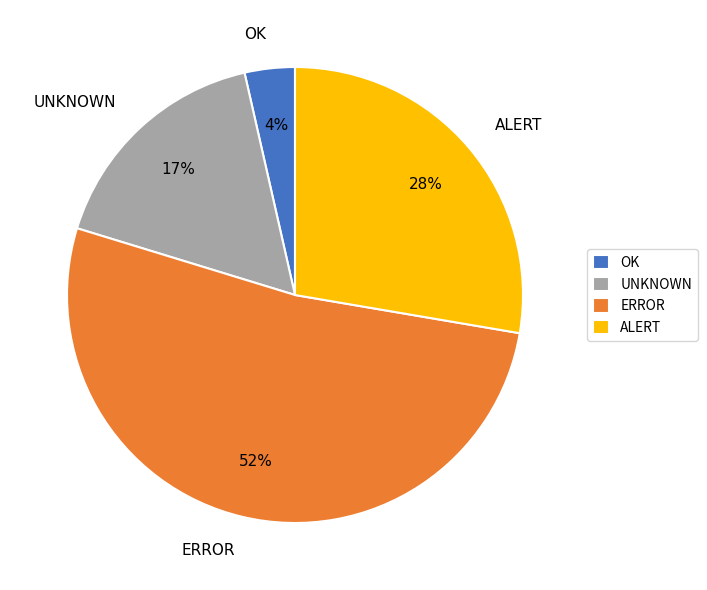

How many segments does this pie chart have?

4